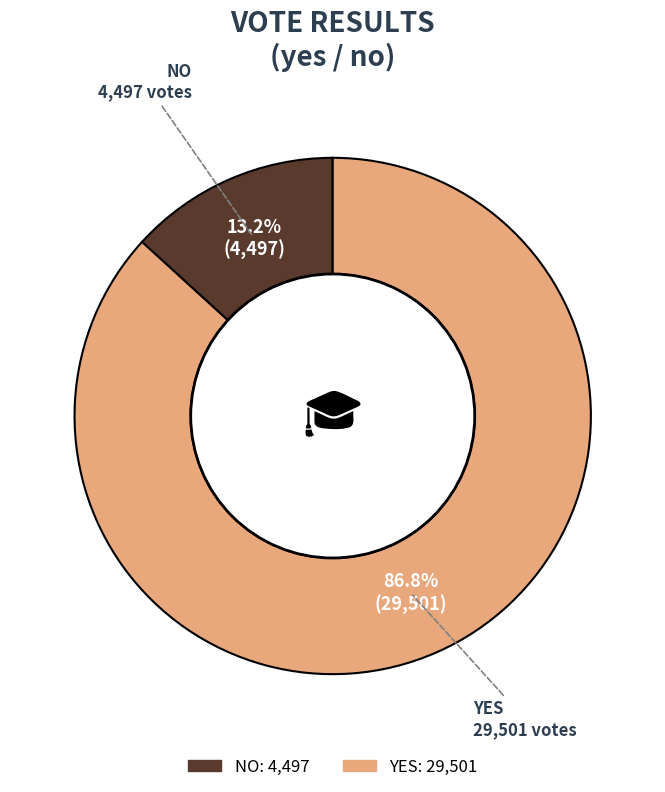

Is there any slice that represents more than half of the pie?

Yes